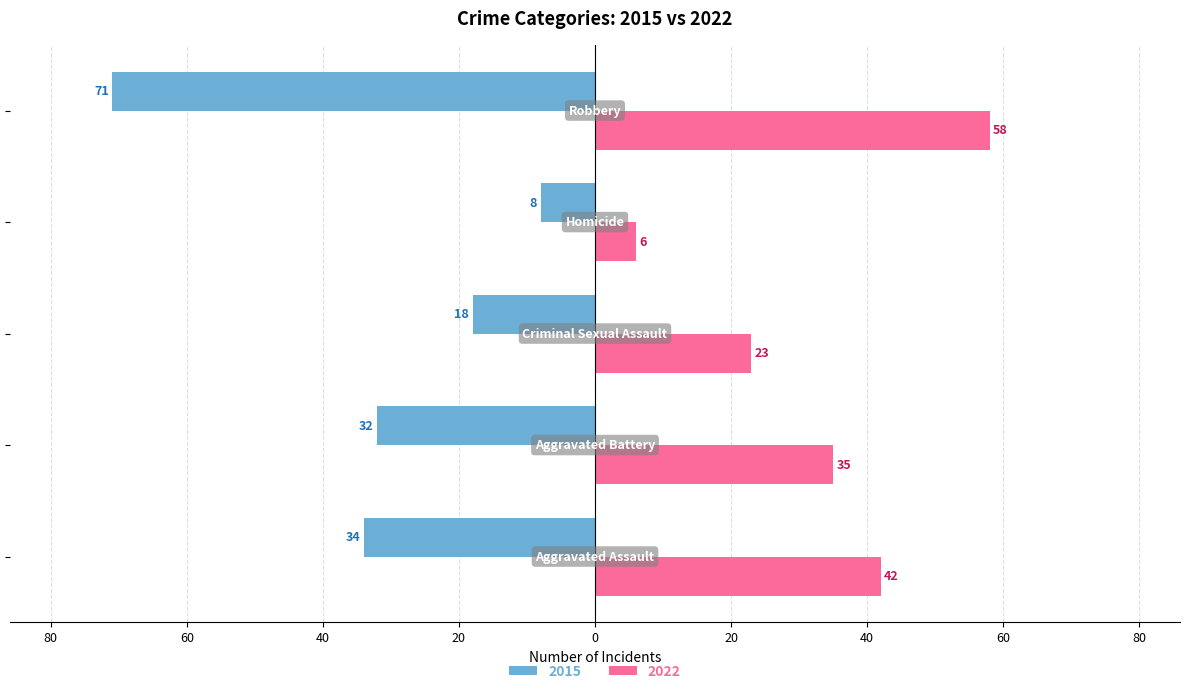

What are all the series names shown in the legend?

2015, 2022